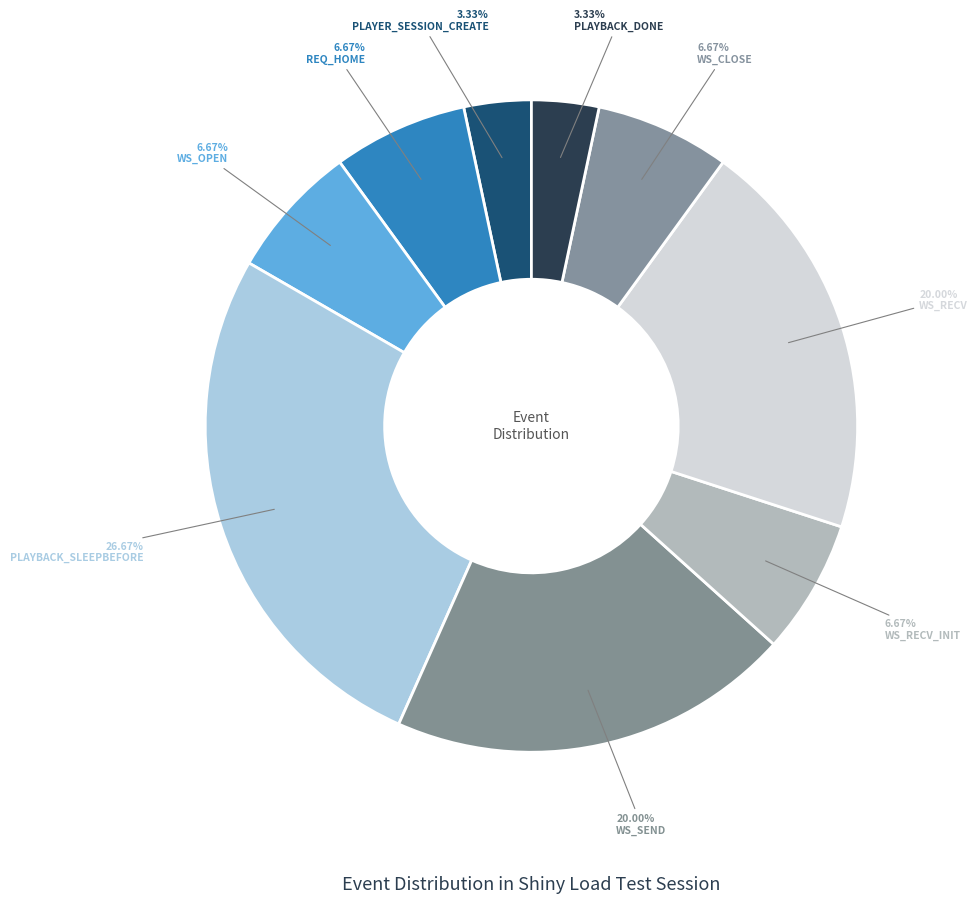

Approximately how many times larger is the value at PLAYER_SESSION_CREATE compared to WS_SEND?

0.2